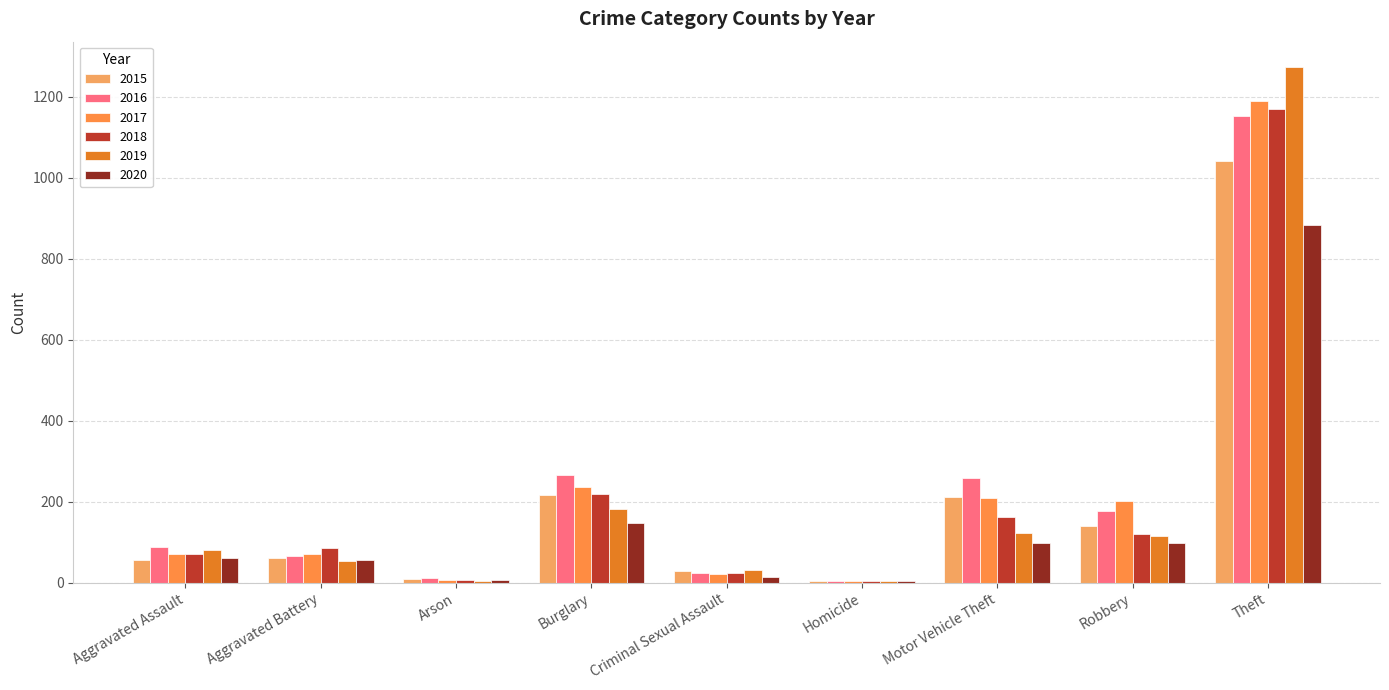

What is the value of the 2018 bar at the 6th from the left?

4